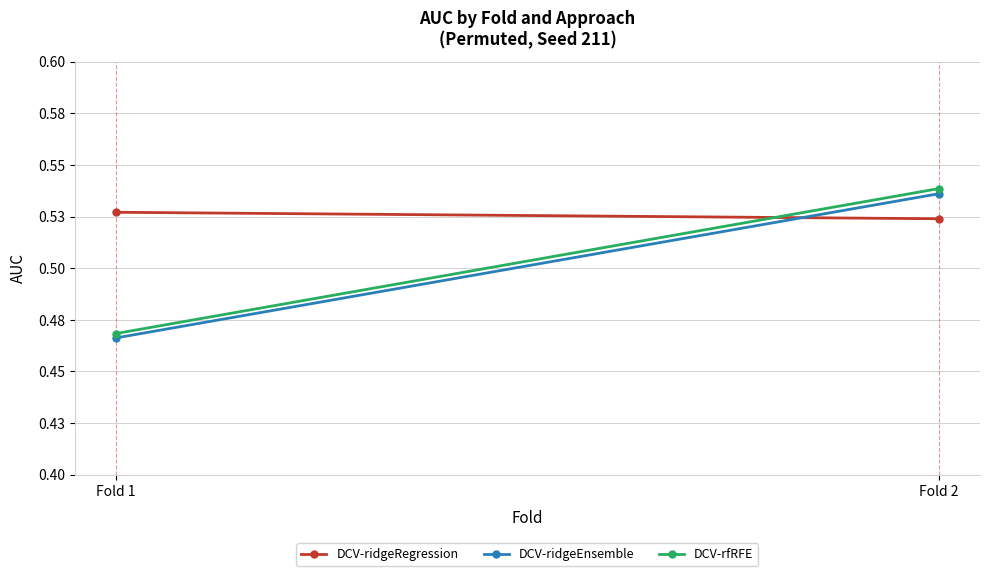

Is the value of DCV-rfRFE at Fold 1 greater than the value of DCV-ridgeRegression at Fold 2?

No